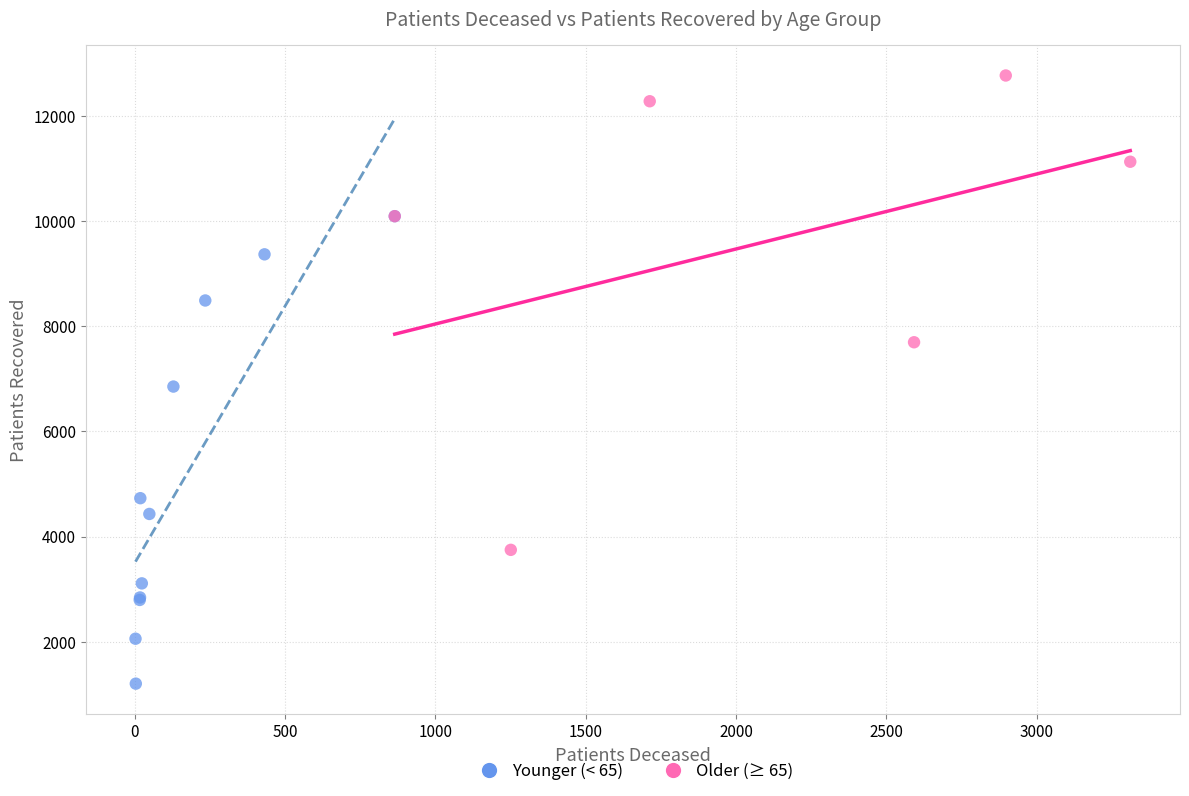

Which series reaches the minimum Y coordinate?

Younger (< 65)